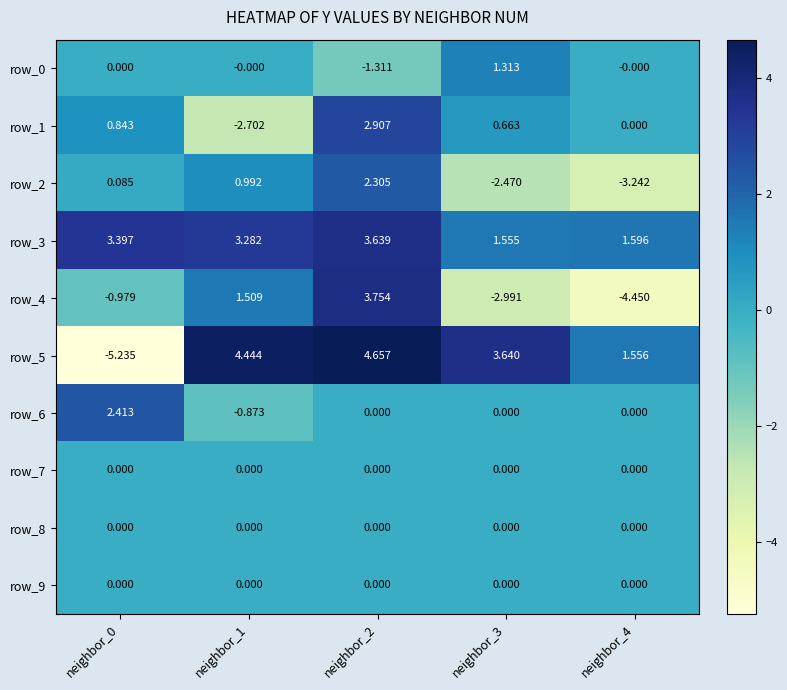

Is the value of row_7 at neighbor_3 greater than the value of row_6 at neighbor_0?

No